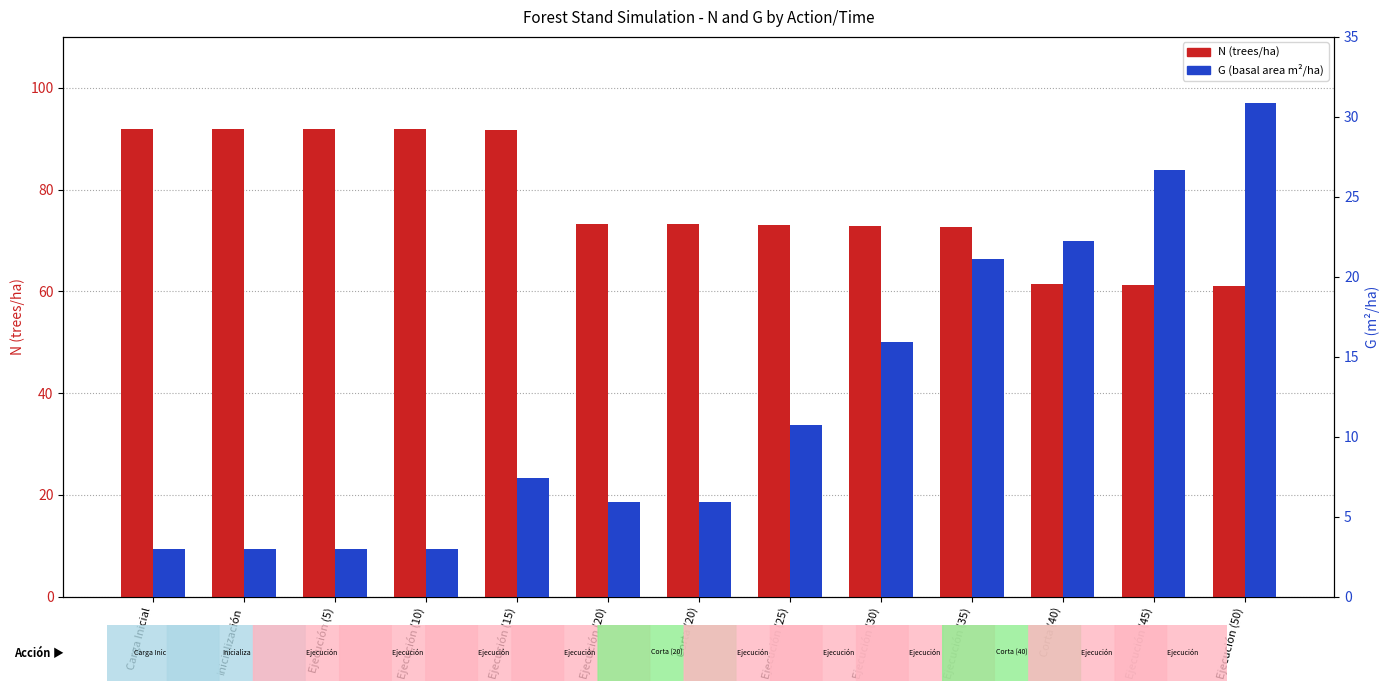

Count the number of categories in the chart.

13